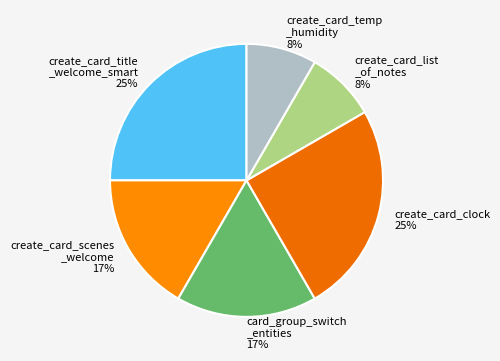

True or false: create_card_clock 25% accounts for 35% of the total.

False